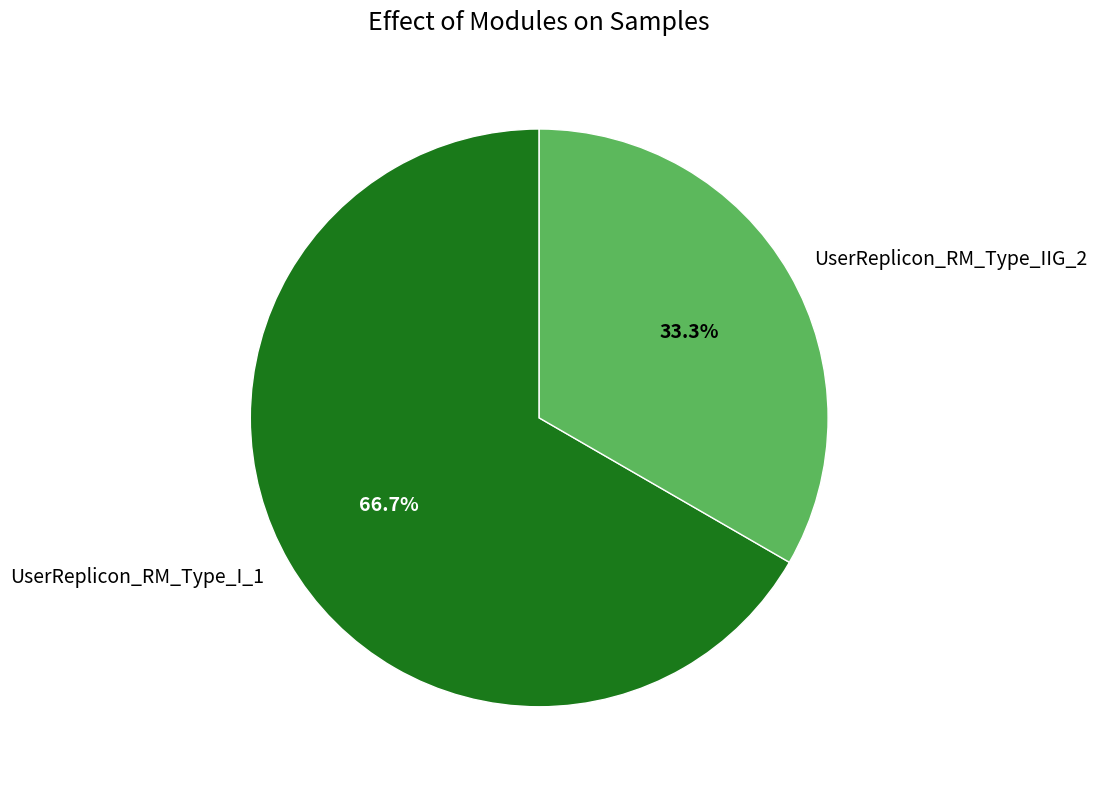

What is the largest slice in the pie chart?

UserReplicon_RM_Type_I_1